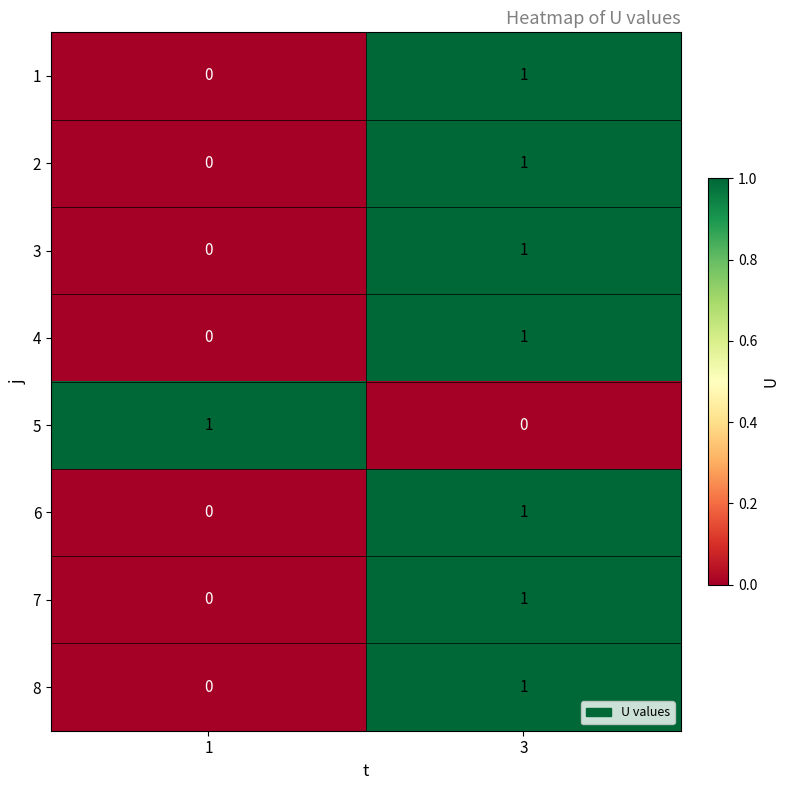

True or false: 4 has a value of 0 at 1.

True